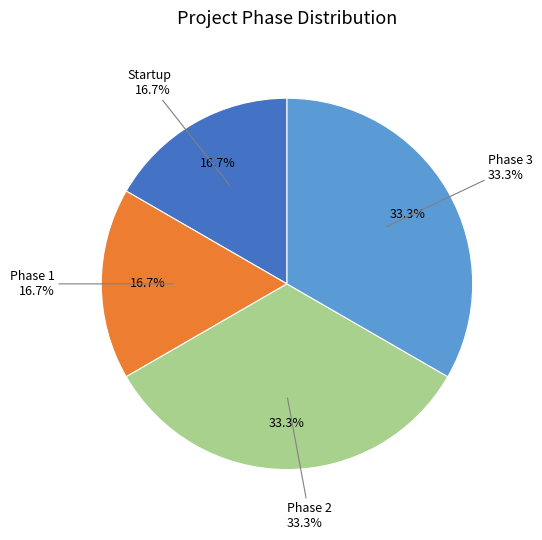

The Phase 1 slice represents 17% of the pie. True or false?

True